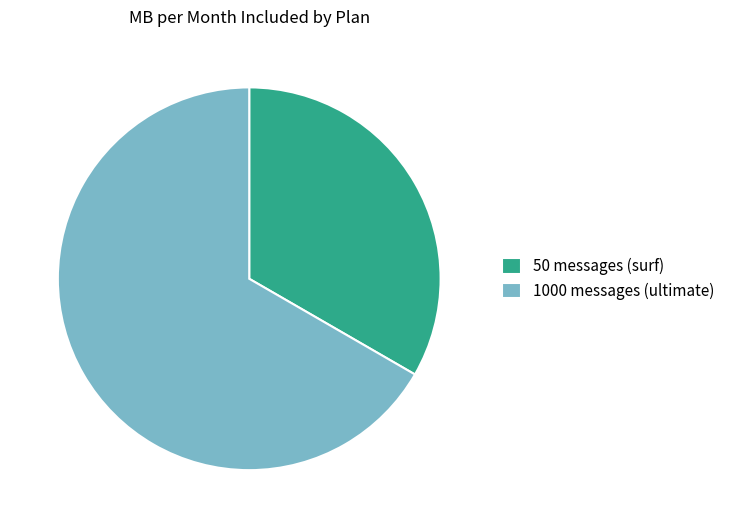

The 50 messages (surf) slice represents 33% of the pie. True or false?

True